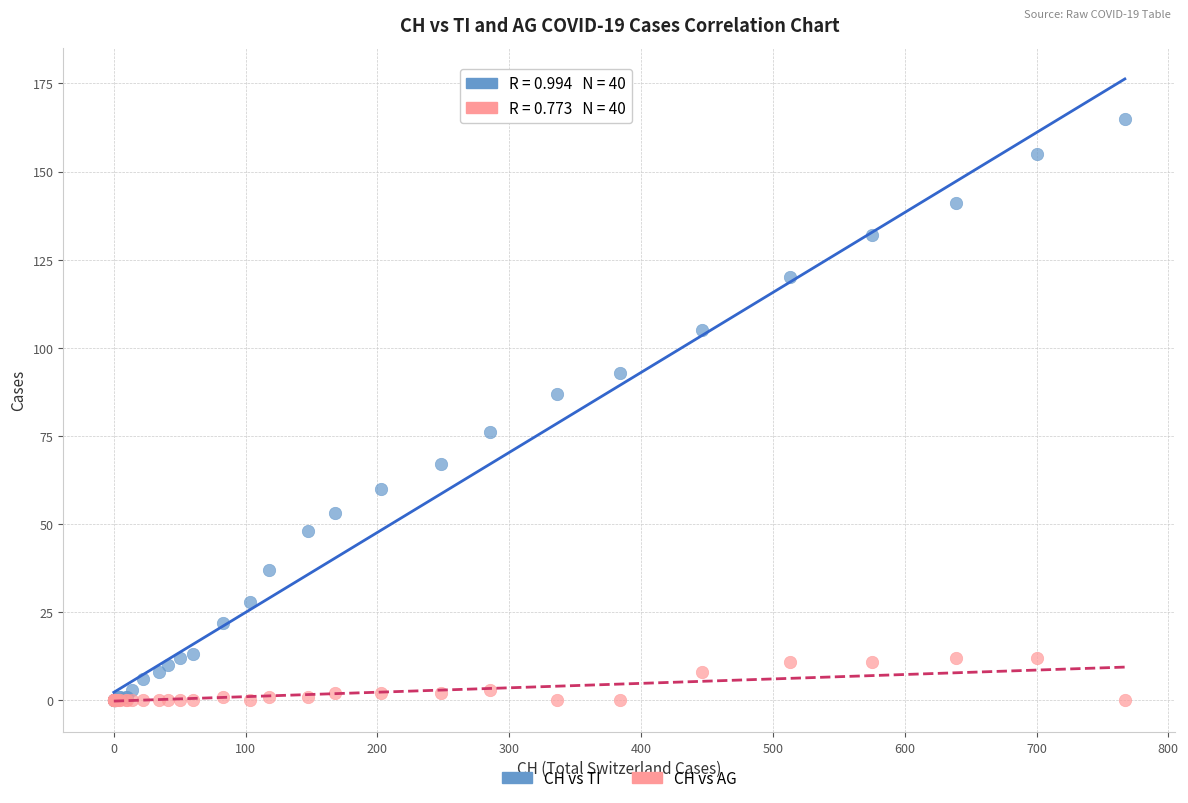

Which series contains the highest Y value?

CH vs TI